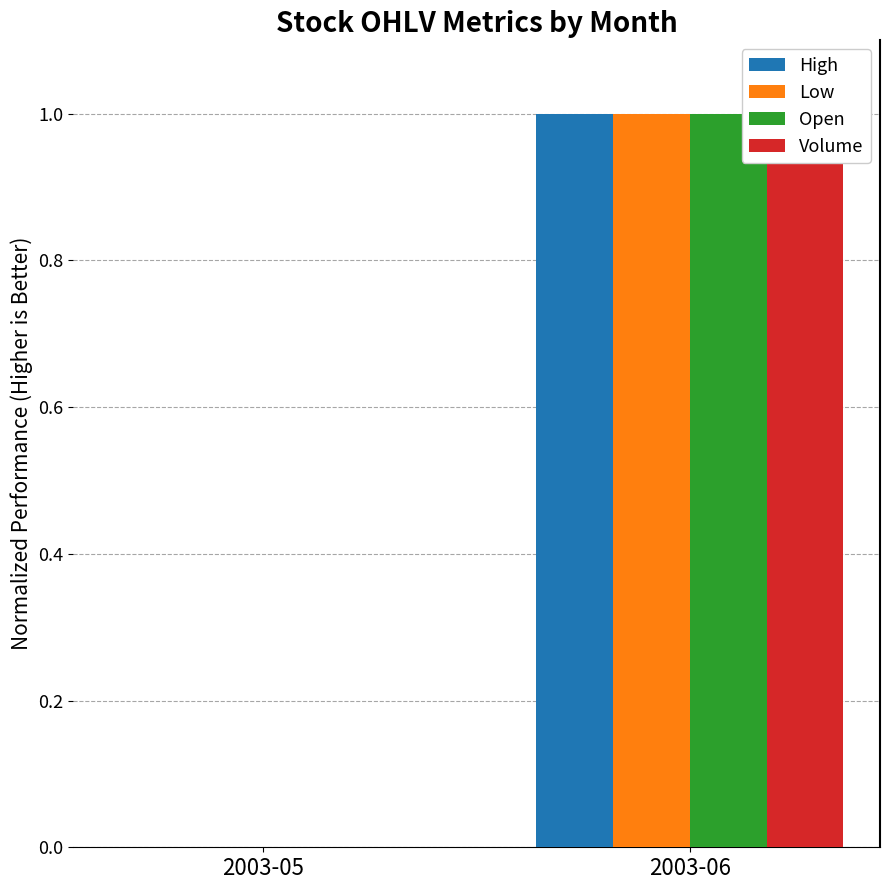

What is the value of the Low bar at the 2nd from the left?

1